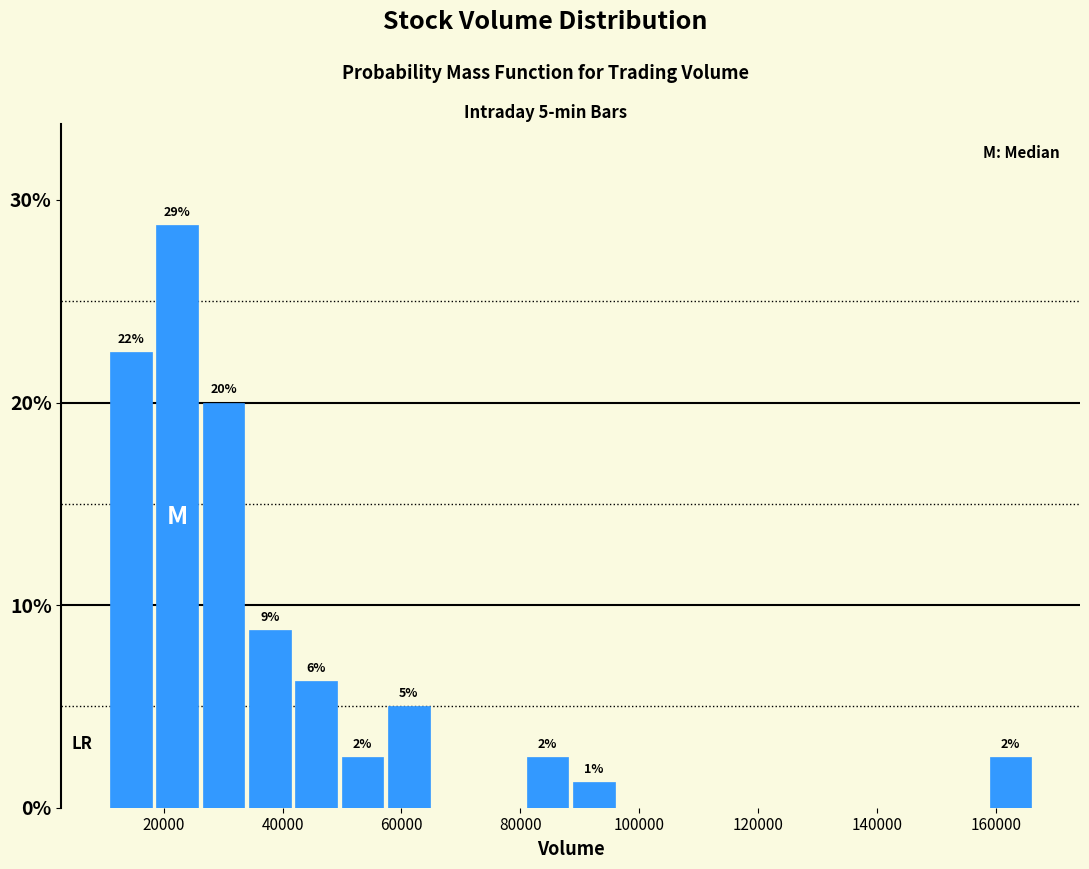

Around what value on the x-axis is the tallest bar? Give the approximate position of its centre, as read against the axis.

22000